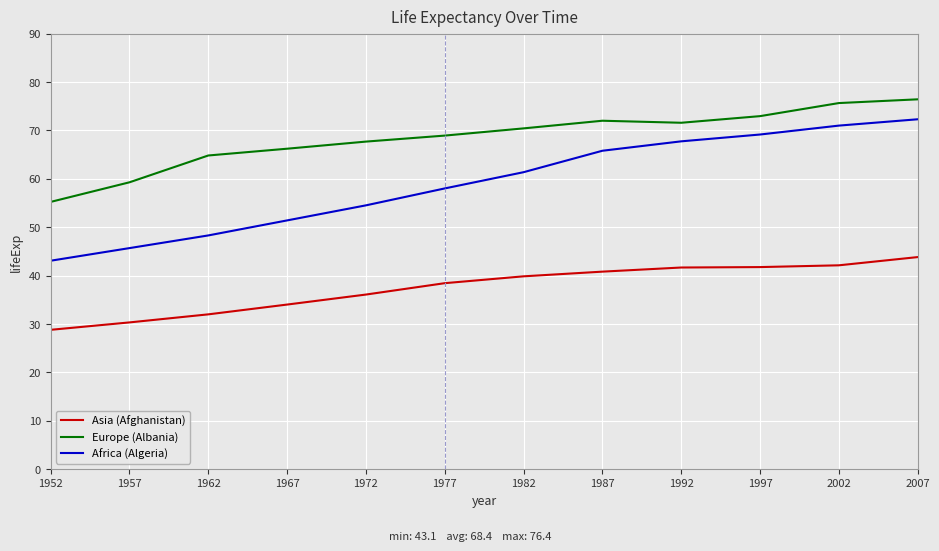

At which category is the sum across all series the highest?

2007